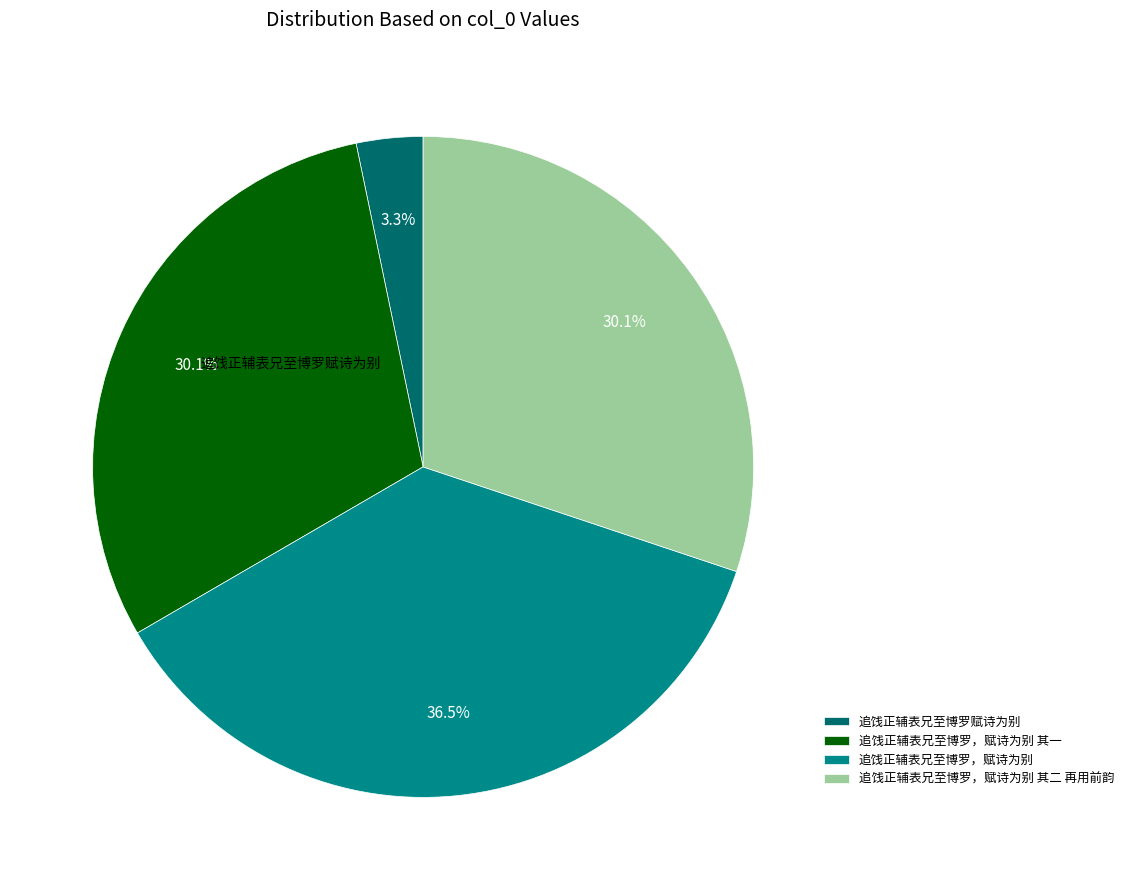

Is there a majority slice in this chart?

No